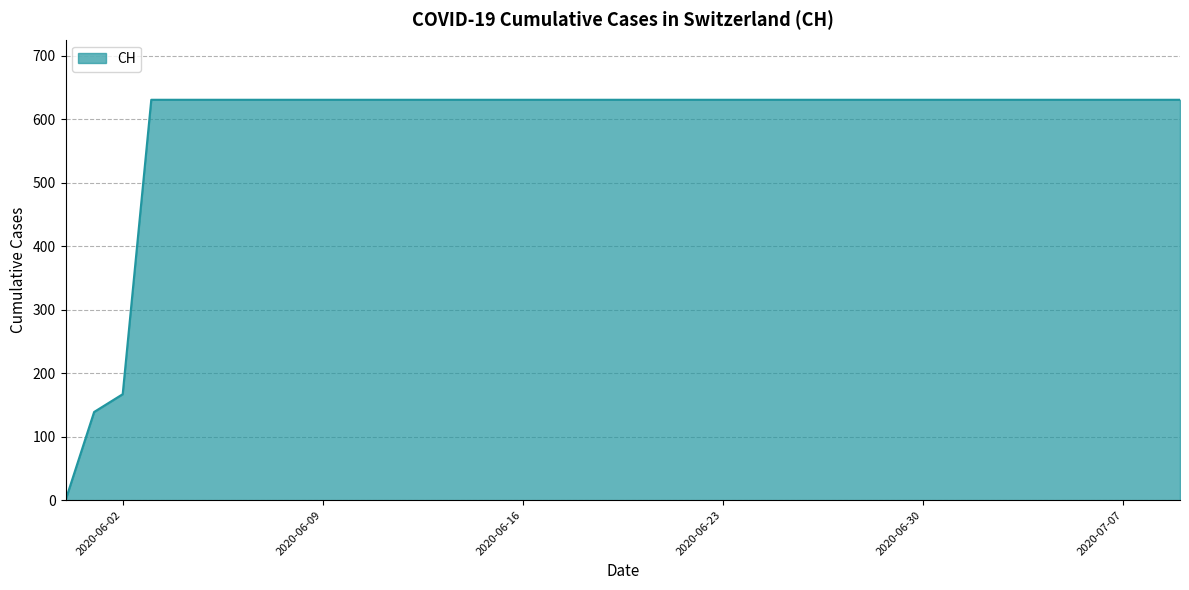

How many values are below 631?

3